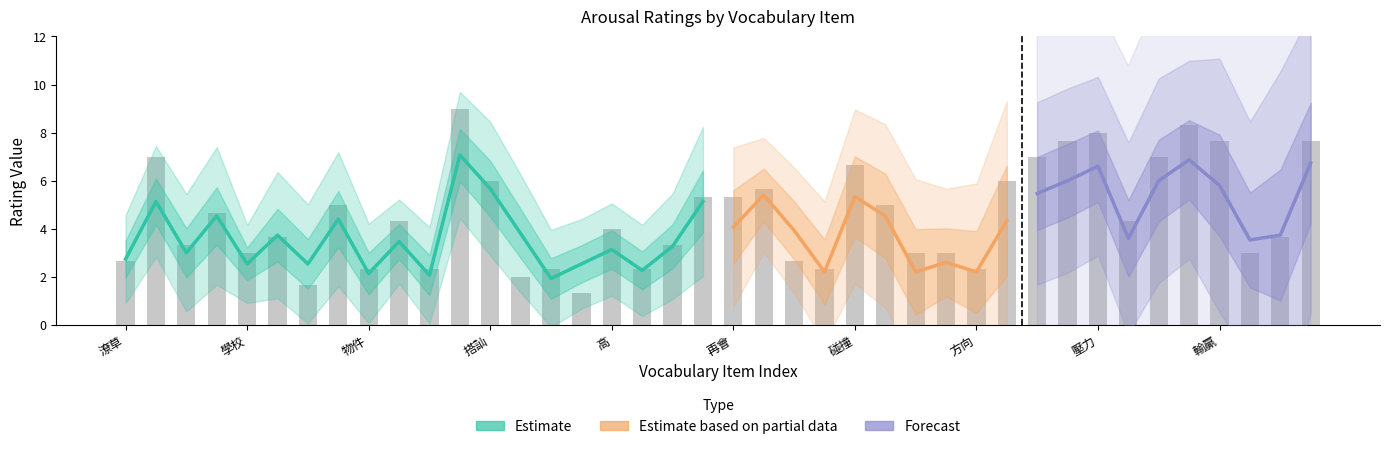

Reading right to left, extract all data points from this chart.

W_arous_mean: 叫囂=6.7	買東西=3.7	踏實=3.5	輸贏=5.8	欺負=6.9	失職=6.0	過期=3.6	壓力=6.6	買醉=6.0	抽菸=5.5	用心=4.3	方向=2.2	查看=2.6	梅子=2.2	打氣=4.5	碰撞=5.3	氣球=2.2	沒了=3.9	驚嘆=5.4	再會=4.1	沒電=5.1	成效=3.3	微小=2.3	高=3.1	朦朧=2.5	方式=1.9	沒差了=3.8	搭訕=5.7	開除=7.1	事情=2.1	可以=3.5	物件=2.1	抽籤=4.4	務實=2.5	貴婦=3.7	學校=2.5	對視=4.5	去散步=3.0	牽掛=5.1	潦草=2.7
W_arous_std: 叫囂=2.1	買東西=2.4	踏實=1.8	輸贏=2.1	欺負=1.8	失職=2.0	過期=2.0	壓力=2.0	買醉=2.3	抽菸=2.5	用心=2.1	方向=1.7	查看=1.5	梅子=1.9	打氣=2.0	碰撞=2.1	氣球=1.8	沒了=1.7	驚嘆=1.7	再會=2.5	沒電=2.6	成效=1.8	微小=1.6	高=1.6	朦朧=1.6	方式=1.7	沒差了=2.0	搭訕=2.3	開除=2.2	事情=1.7	可以=1.5	物件=1.7	抽籤=2.3	務實=2.1	貴婦=2.2	學校=1.4	對視=2.4	去散步=2.0	牽掛=1.9	潦草=1.5
Ans_4: 叫囂=7.0	買東西=1.0	踏實=3.0	輸贏=7.0	欺負=9.0	失職=8.0	過期=7.0	壓力=9.0	買醉=6.0	抽菸=9.0	用心=6.0	方向=1.0	查看=1.0	梅子=1.0	打氣=7.0	碰撞=7.0	氣球=1.0	沒了=2.0	驚嘆=3.0	再會=1.0	沒電=1.0	成效=4.0	微小=1.0	高=1.0	朦朧=1.0	方式=1.0	沒差了=1.0	搭訕=3.0	開除=9.0	事情=1.0	可以=4.0	物件=1.0	抽籤=3.0	務實=1.0	貴婦=4.0	學校=1.0	對視=1.0	去散步=2.0	牽掛=5.0	潦草=2.0
Ans_5: 叫囂=9.0	買東西=8.0	踏實=5.0	輸贏=8.0	欺負=8.0	失職=6.0	過期=5.0	壓力=7.0	買醉=9.0	抽菸=8.0	用心=6.0	方向=5.0	查看=5.0	梅子=7.0	打氣=7.0	碰撞=7.0	氣球=5.0	沒了=3.0	驚嘆=9.0	再會=7.0	沒電=8.0	成效=5.0	微小=5.0	高=6.0	朦朧=2.0	方式=5.0	沒差了=2.0	搭訕=7.0	開除=9.0	事情=5.0	可以=5.0	物件=5.0	抽籤=8.0	務實=2.0	貴婦=6.0	學校=5.0	對視=5.0	去散步=2.0	牽掛=7.0	潦草=5.0
Ans_6: 叫囂=7.0	買東西=2.0	踏實=1.0	輸贏=8.0	欺負=8.0	失職=7.0	過期=1.0	壓力=8.0	買醉=8.0	抽菸=4.0	用心=6.0	方向=1.0	查看=3.0	梅子=1.0	打氣=1.0	碰撞=6.0	氣球=1.0	沒了=3.0	驚嘆=5.0	再會=8.0	沒電=7.0	成效=1.0	微小=1.0	高=5.0	朦朧=1.0	方式=1.0	沒差了=3.0	搭訕=8.0	開除=9.0	事情=1.0	可以=4.0	物件=1.0	抽籤=4.0	務實=2.0	貴婦=1.0	學校=3.0	對視=8.0	去散步=6.0	牽掛=9.0	潦草=1.0